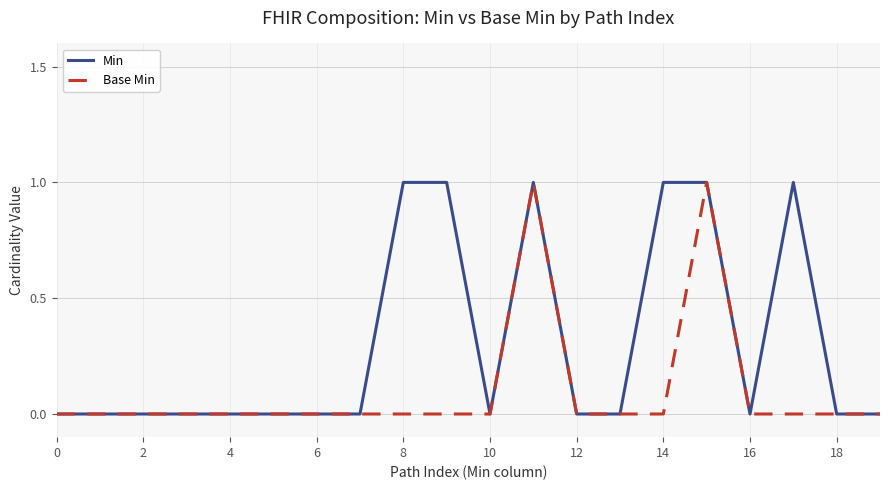

What is the difference between the second highest and minimum values in the Min series?

1